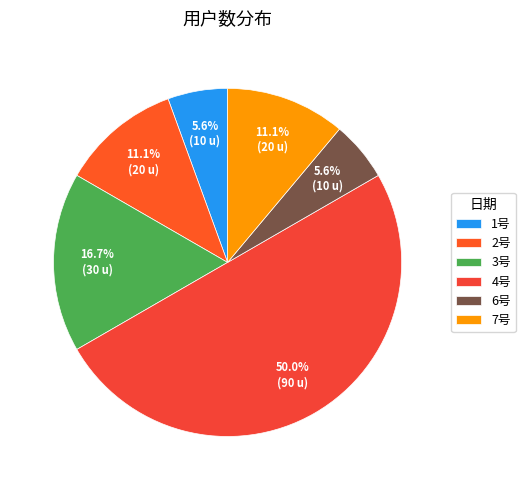

To the nearest percent, what percentage of the pie is 1号?

6%